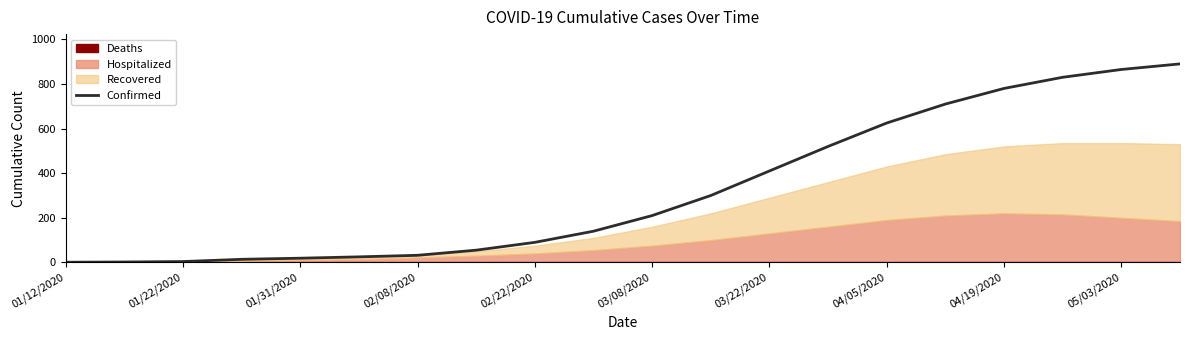

At which label is Confirmed closest to 445?

03/22/2020